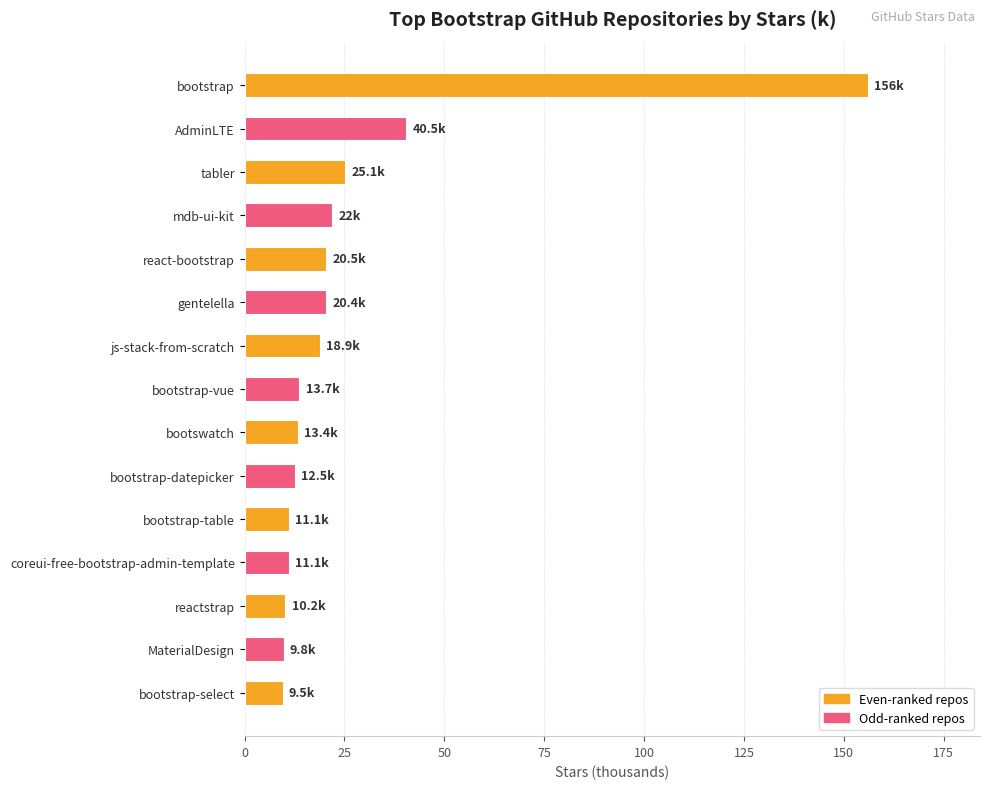

What is the difference between the second highest and minimum values?

31.0